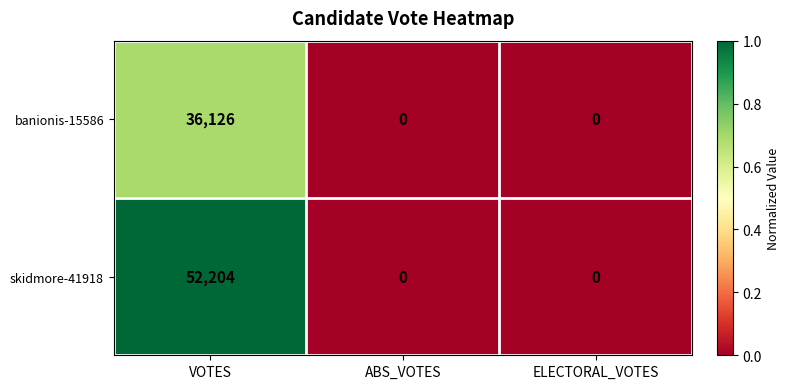

Which series has the largest total across all categories?

skidmore-41918